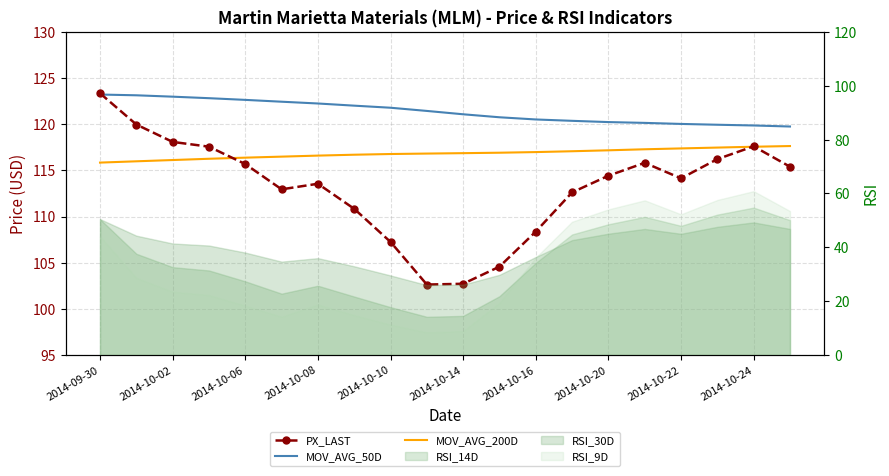

What is the difference between the maximum and minimum values in the PX_LAST series?

20.7